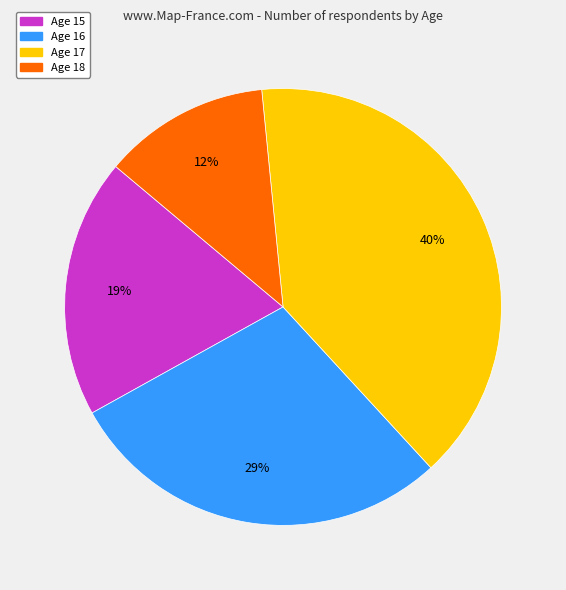

The Age 16 slice represents 29% of the pie. True or false?

True